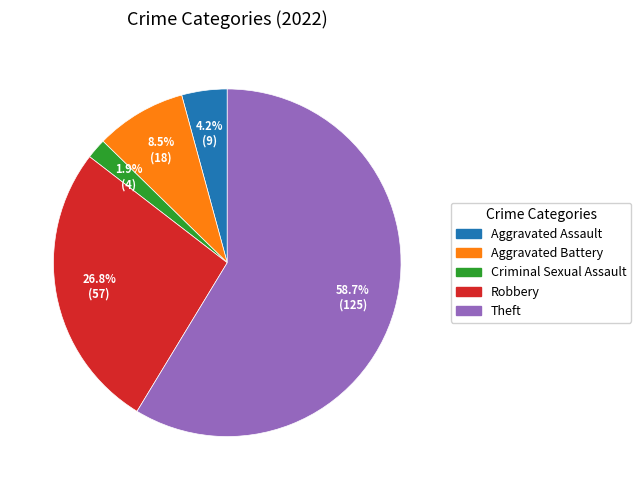

Which slice is the largest?

Theft